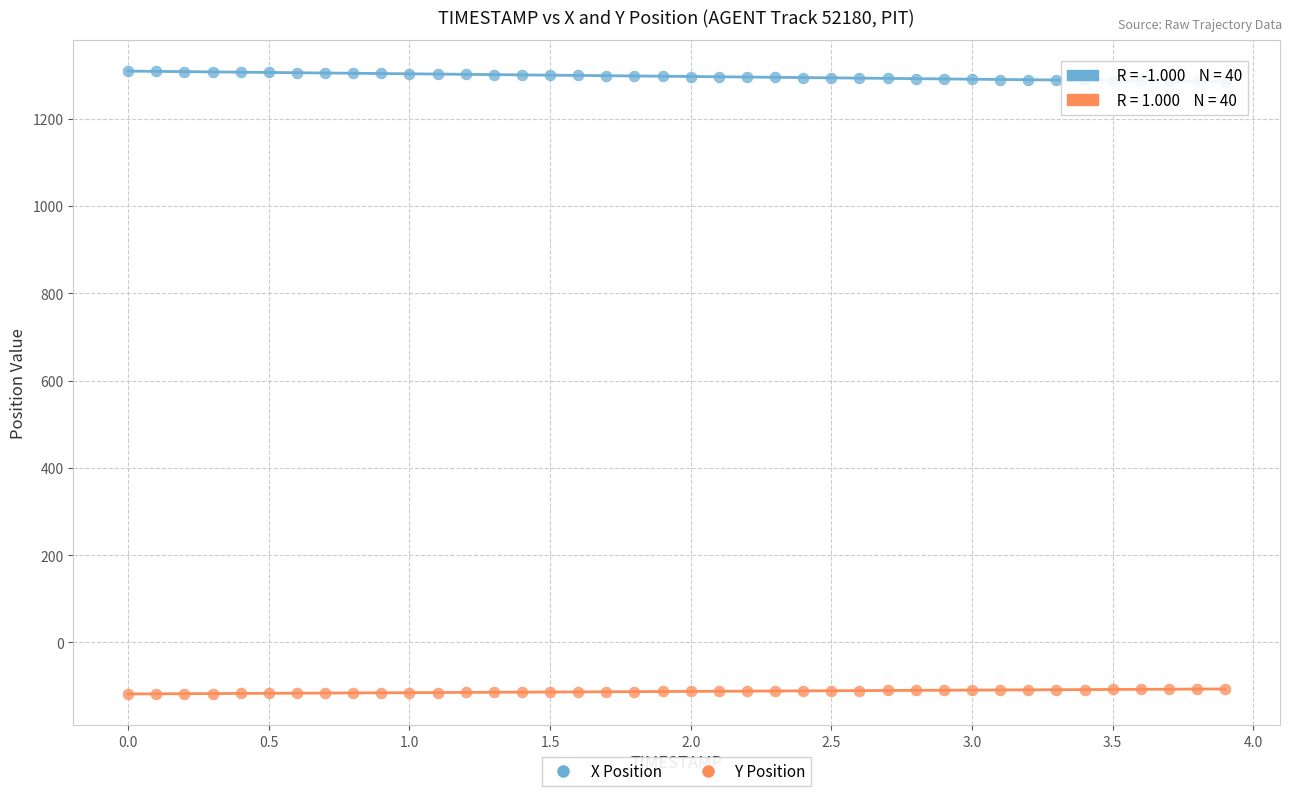

Across all data points, what is the range of X values (max minus min)?

3.9